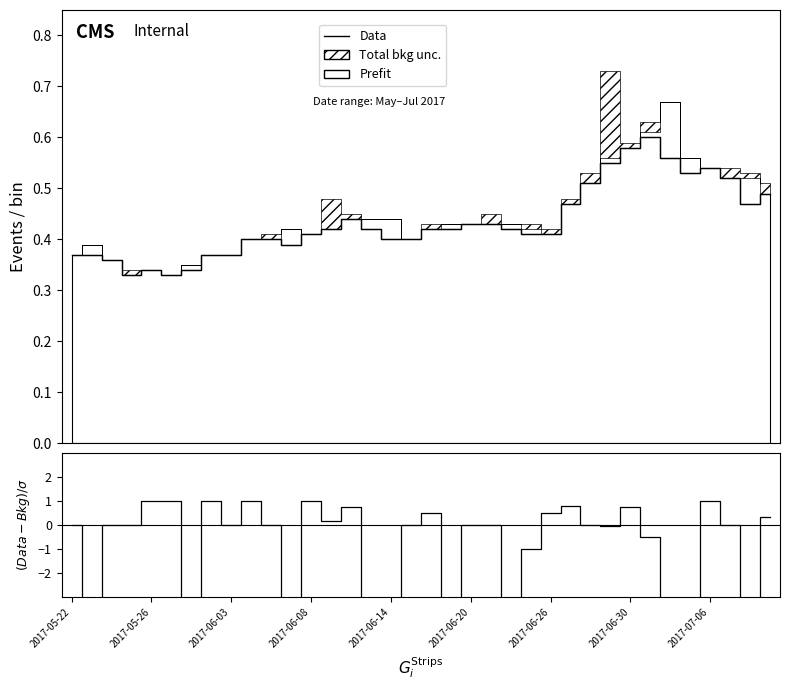

What is the difference between the highest and lowest values at 17?

0.4